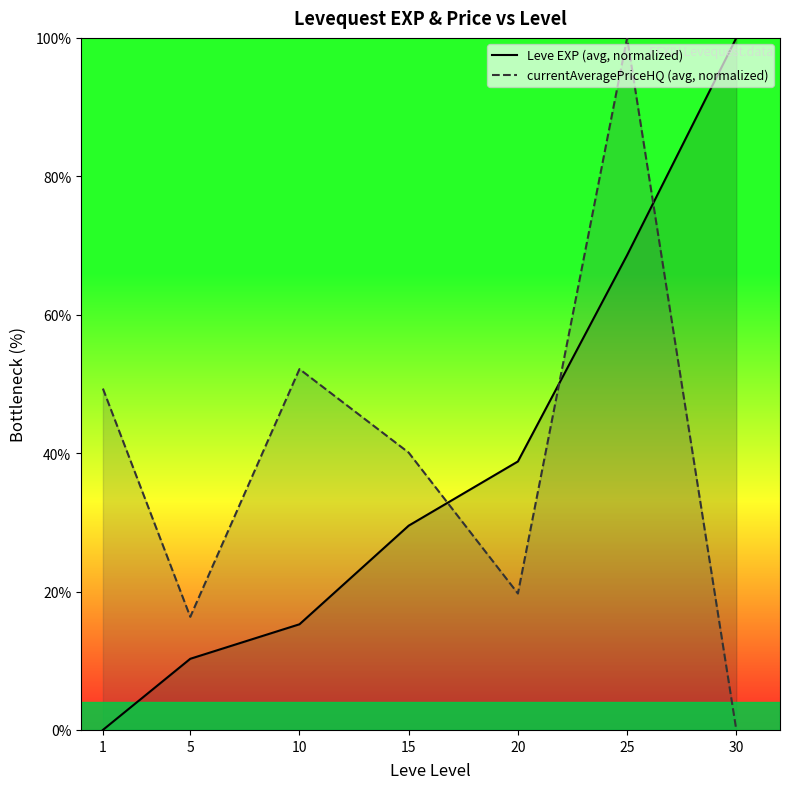

Does the chart have visible grid lines?

No